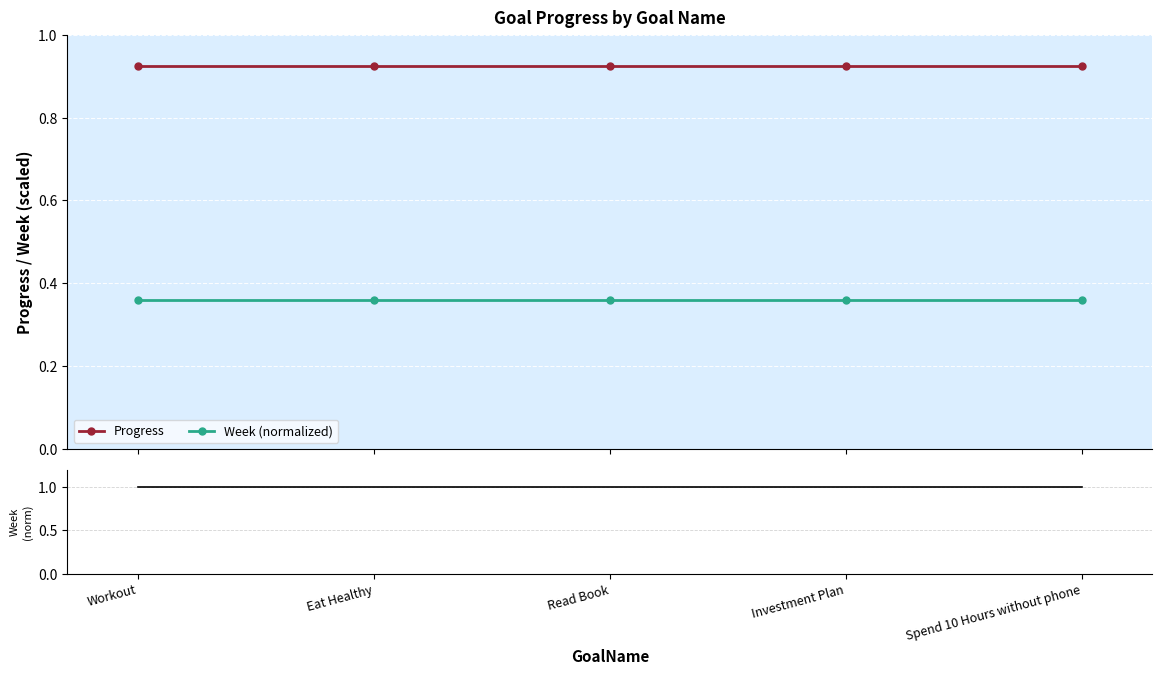

Reading left to right, transcribe all the data shown in this chart.

Progress: Workout=0.9	Eat Healthy=0.9	Read Book=0.9	Investment Plan=0.9	Spend 10 Hours without phone=0.9
Week (normalized): Workout=0.4	Eat Healthy=0.4	Read Book=0.4	Investment Plan=0.4	Spend 10 Hours without phone=0.4
Week: Workout=1.0	Eat Healthy=1.0	Read Book=1.0	Investment Plan=1.0	Spend 10 Hours without phone=1.0